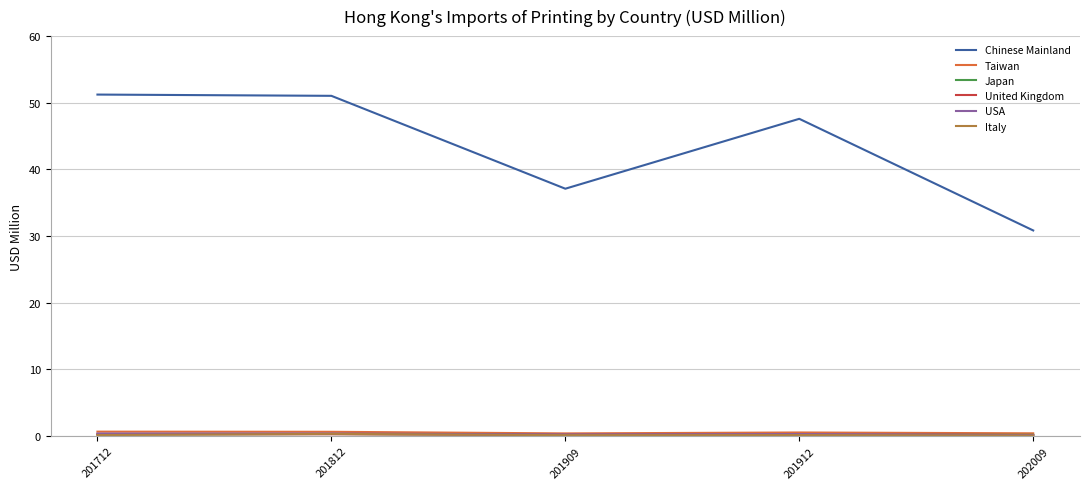

Between 201909 and 201912, which series saw the biggest shift?

Chinese Mainland